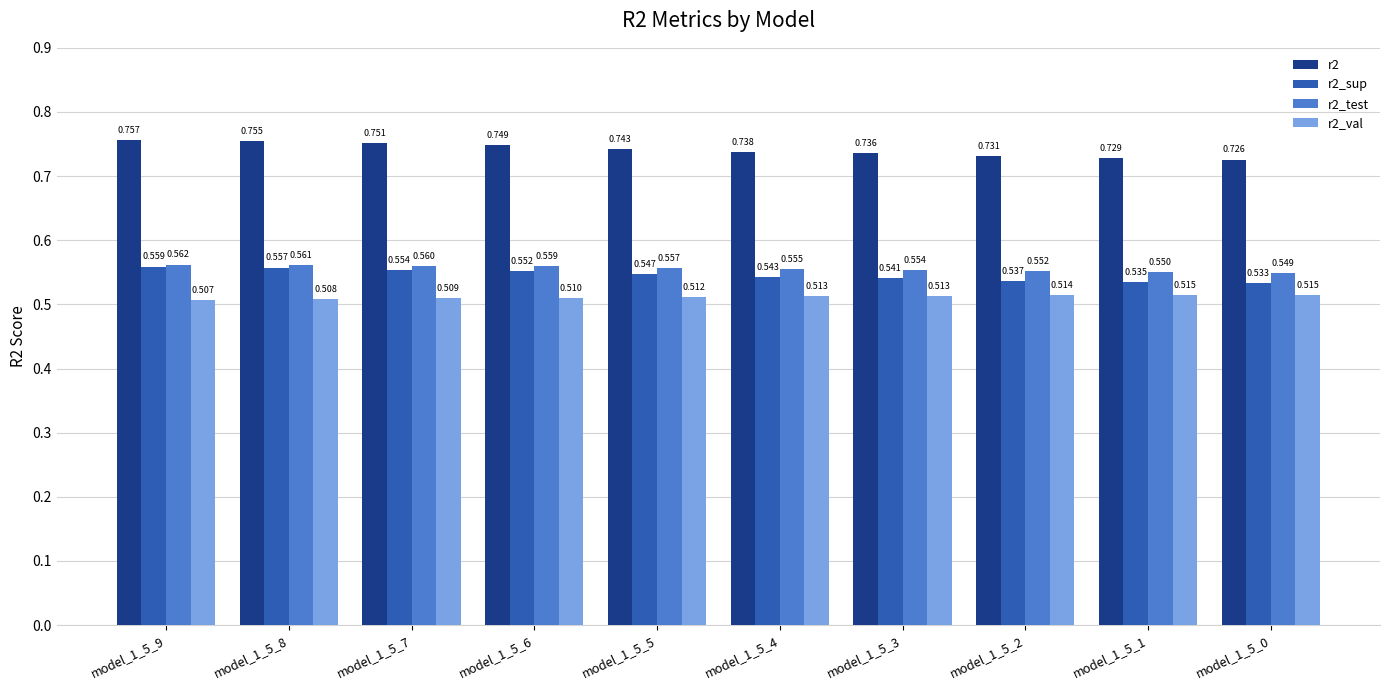

The r2_test series shows 1.0 at model_1_5_8. True or false?

False